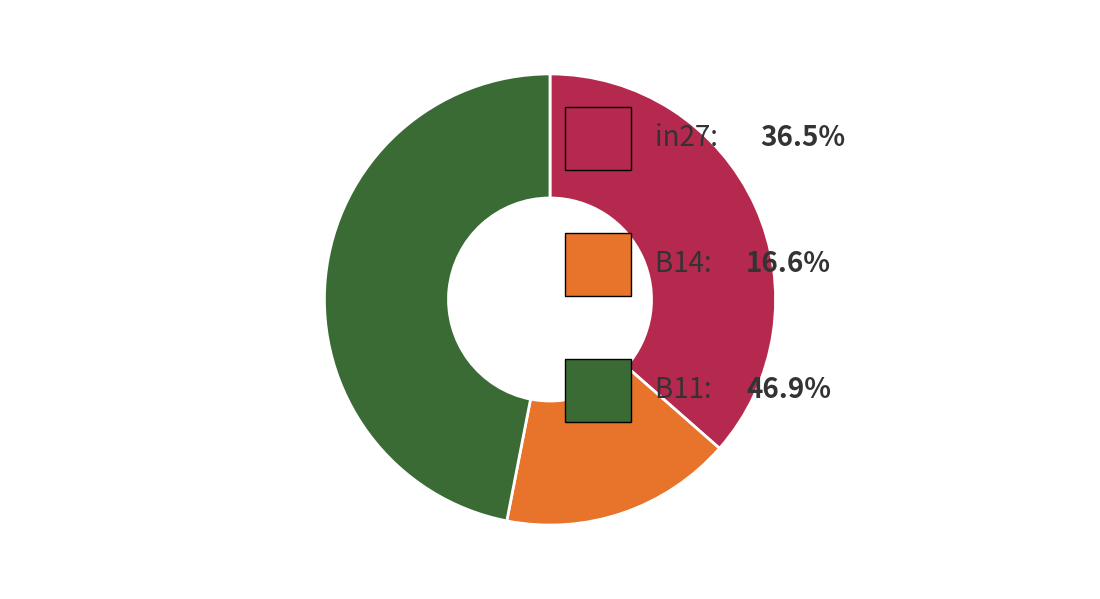

Does any single category account for the majority?

No